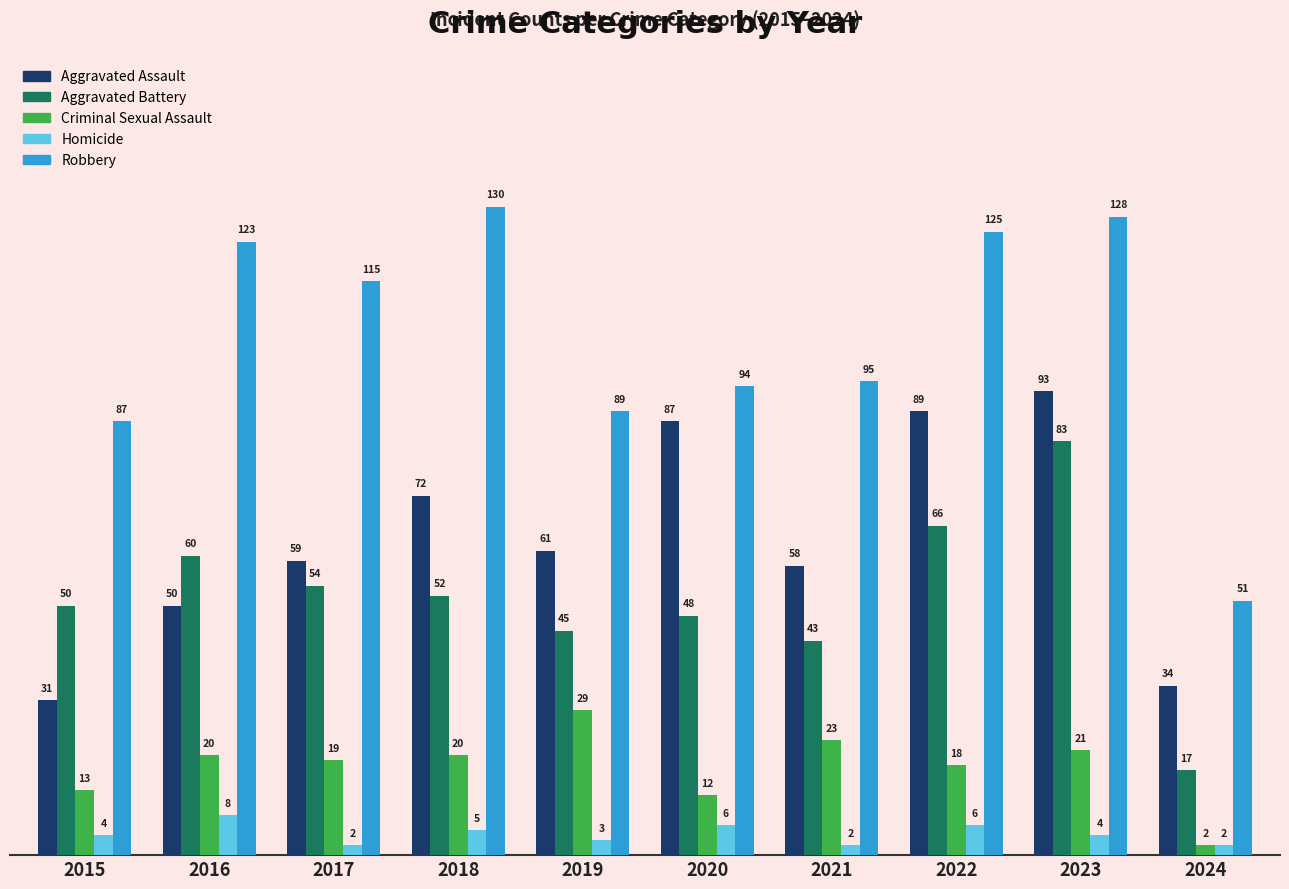

Which series has the largest total across all categories?

Robbery